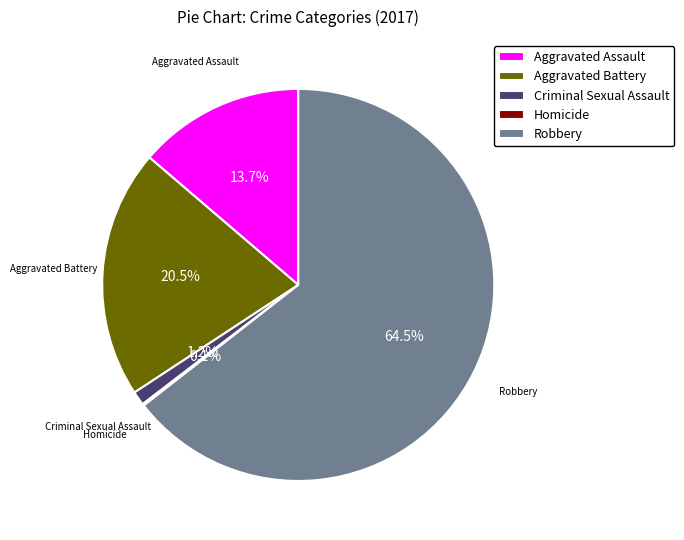

Is there a majority slice in this chart?

Yes